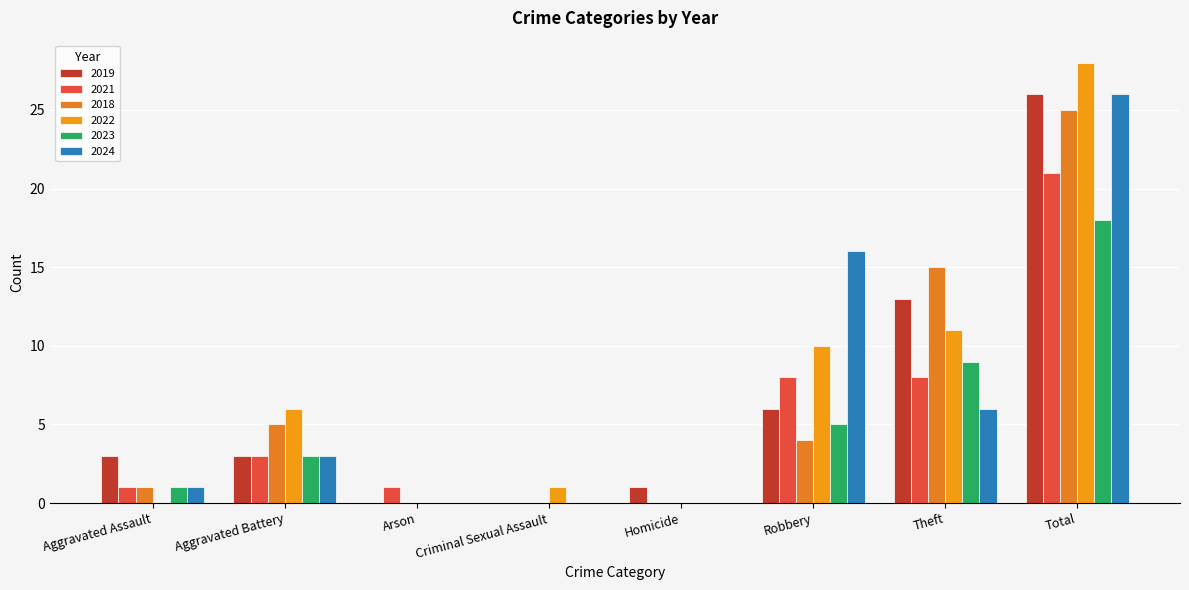

The 2019 series shows 1 at Robbery. True or false?

False